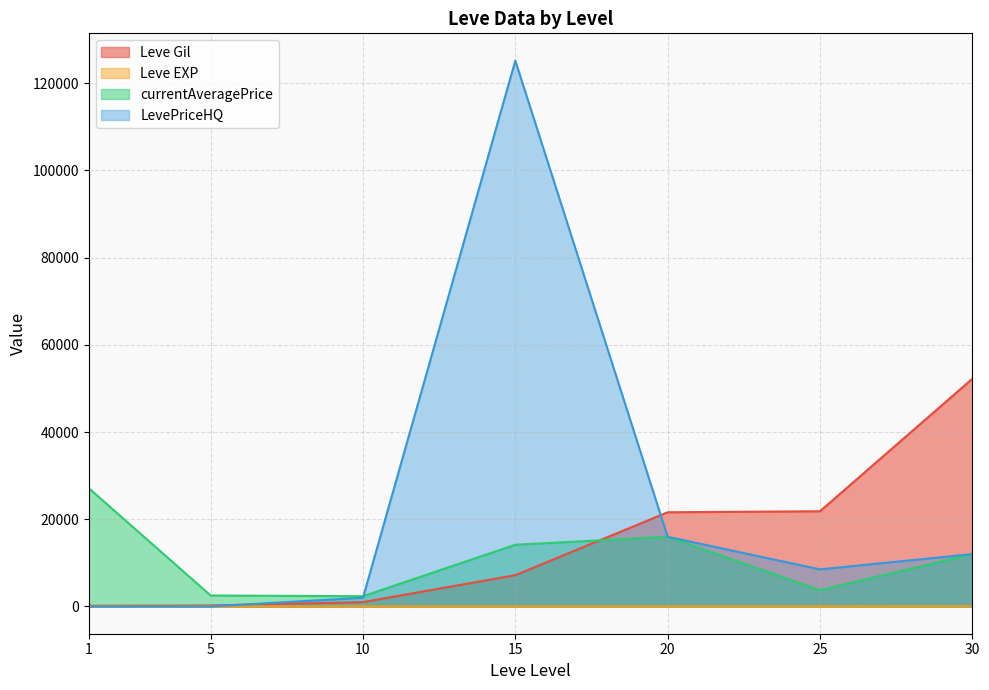

In LevePriceHQ, how many points are lower than both neighbors (excluding endpoints)?

1